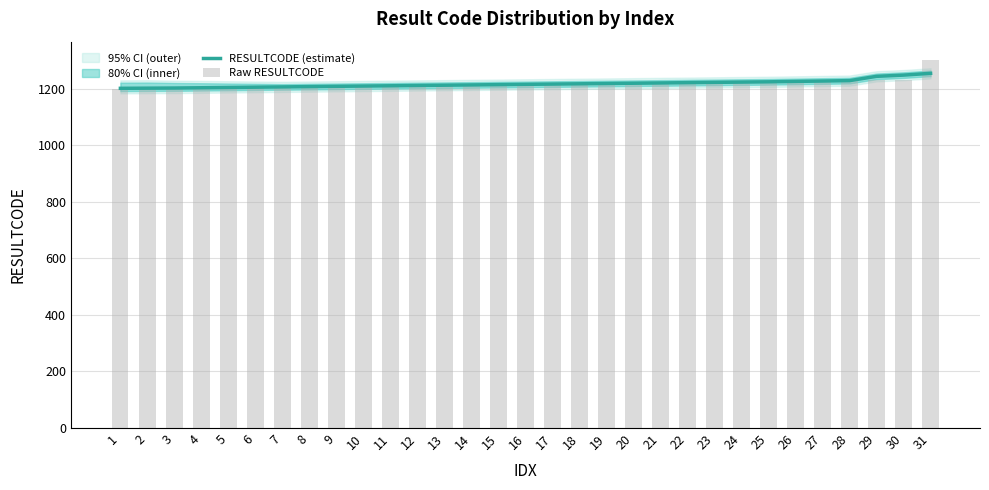

What is the total value across all series at 9?

2418.0